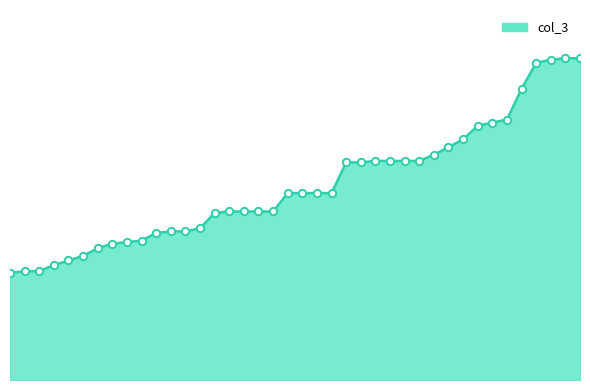

Does the chart have visible grid lines?

No